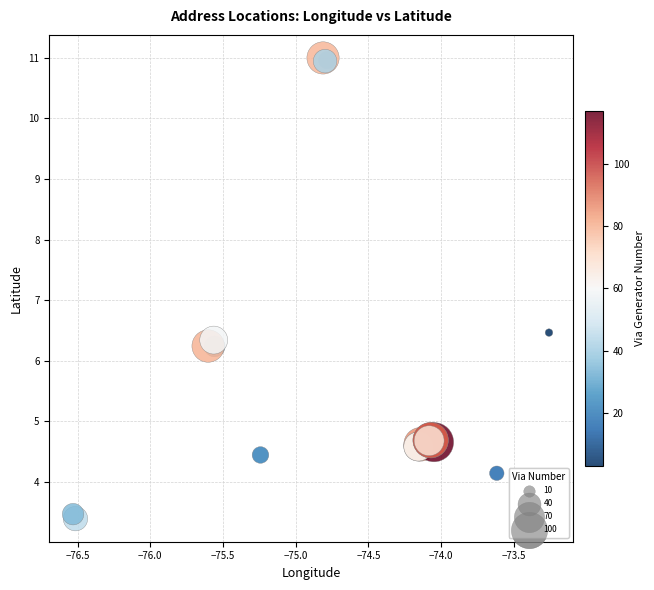

What Y value in the scatter plot is closest to 7?

6.5